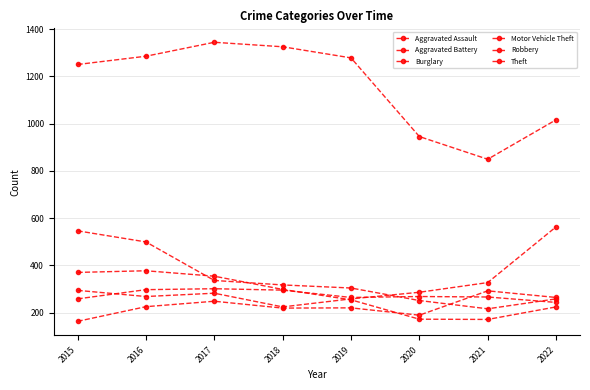

What is the lowest value of the Theft series?

849